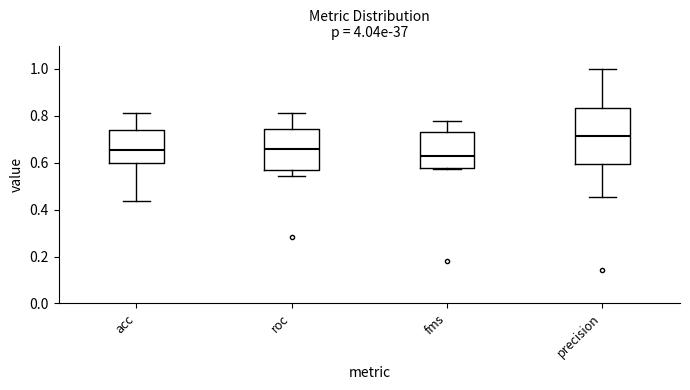

Comparing the boxes themselves (not the whiskers), which one is the tallest?

precision